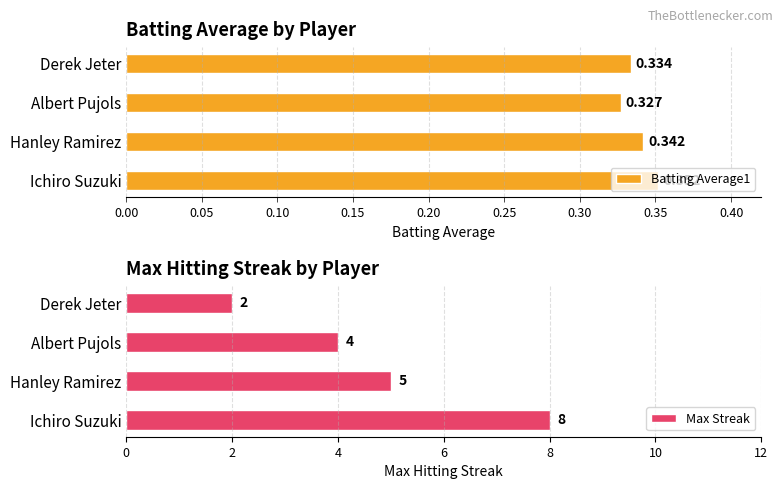

How many Max Streak values are between 4 and 8?

3